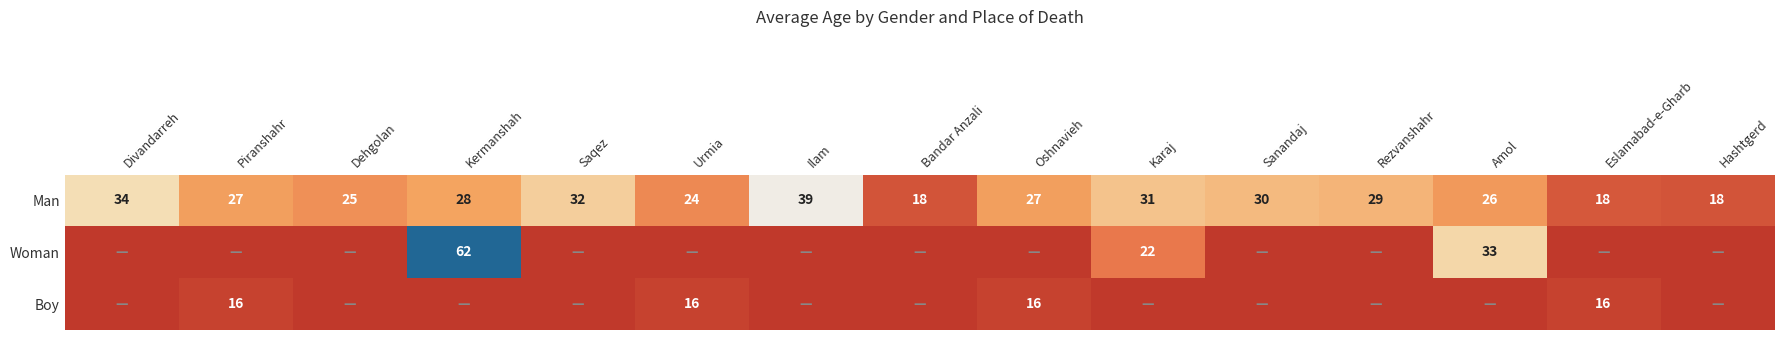

What is the sum of the Man values at Kermanshah and Divandarreh?

62